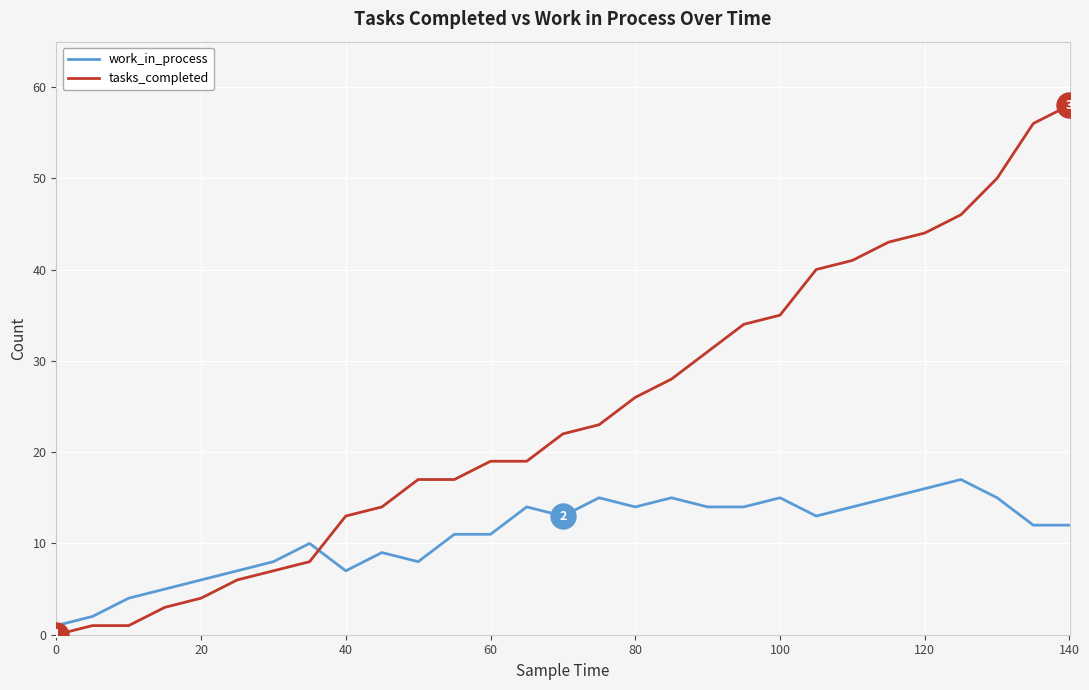

Does the chart display data point markers on the line(s)?

No